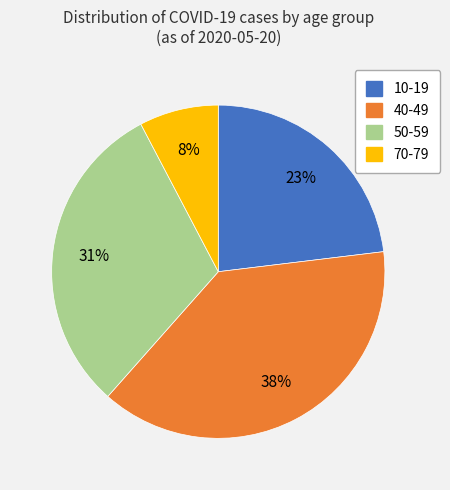

Between 40-49 and 50-59, which is larger?

40-49